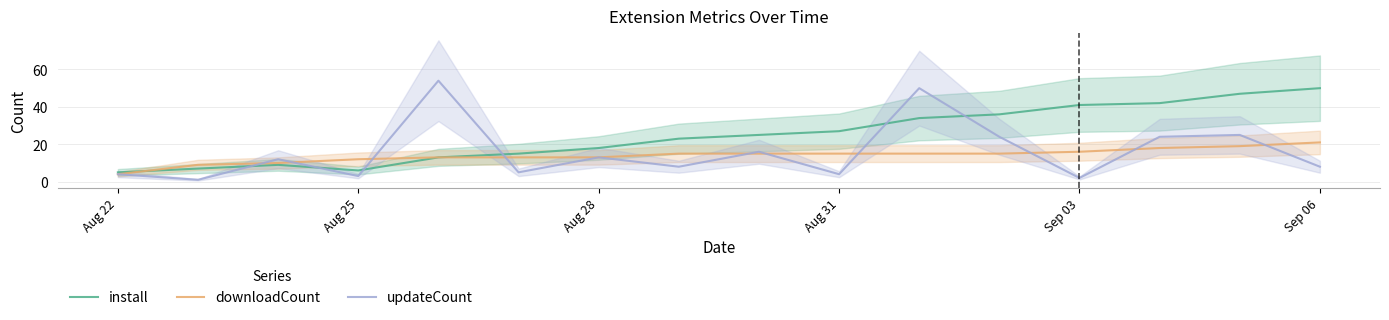

The value of updateCount at Aug 31 is 4. True or false?

True